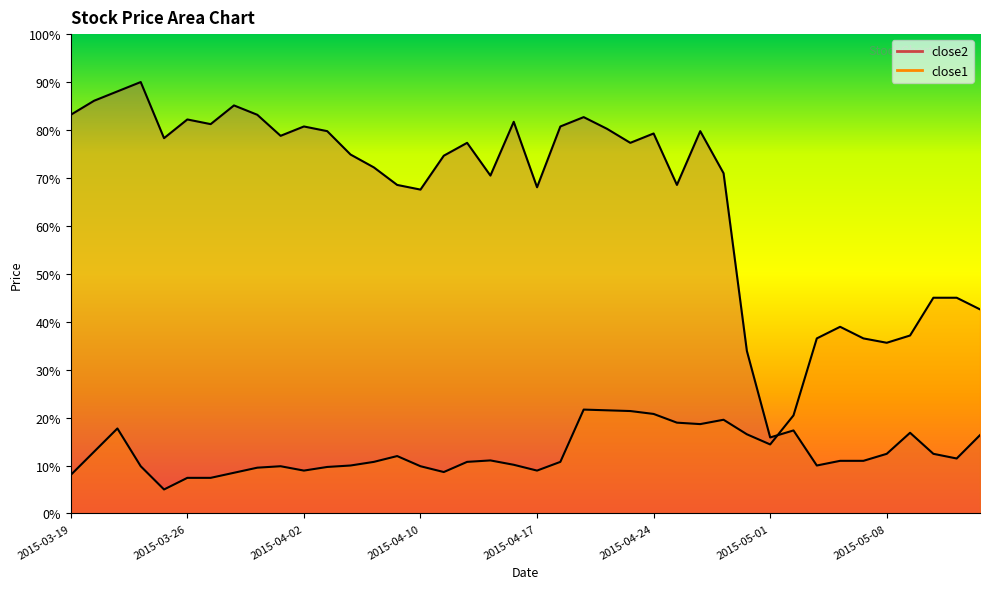

List the series in order of their peak value, lowest first.

close1, close2